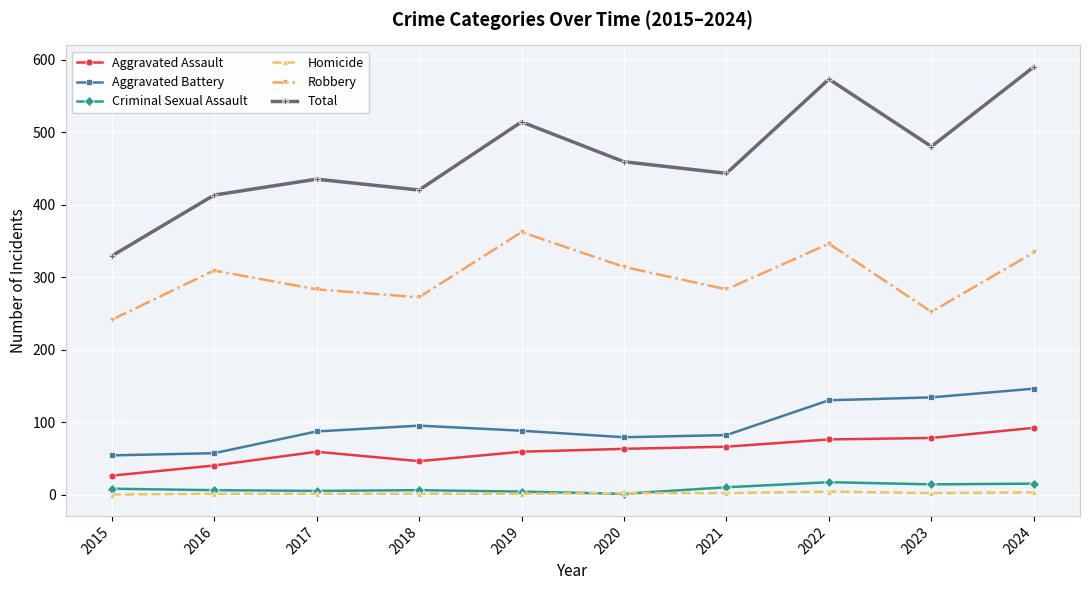

What is the maximum value for Total?

590